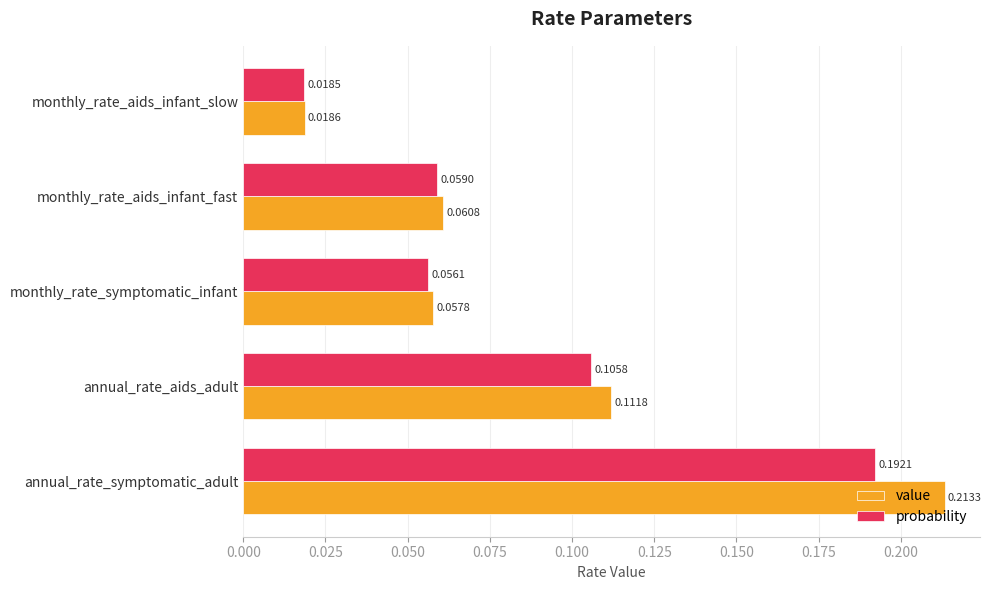

What are all the series names shown in the legend?

value, probability